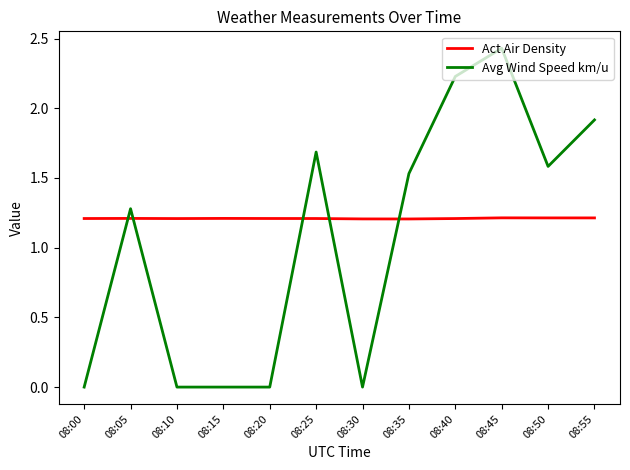

Count the Act Air Density values in the range 1 to 2.

12